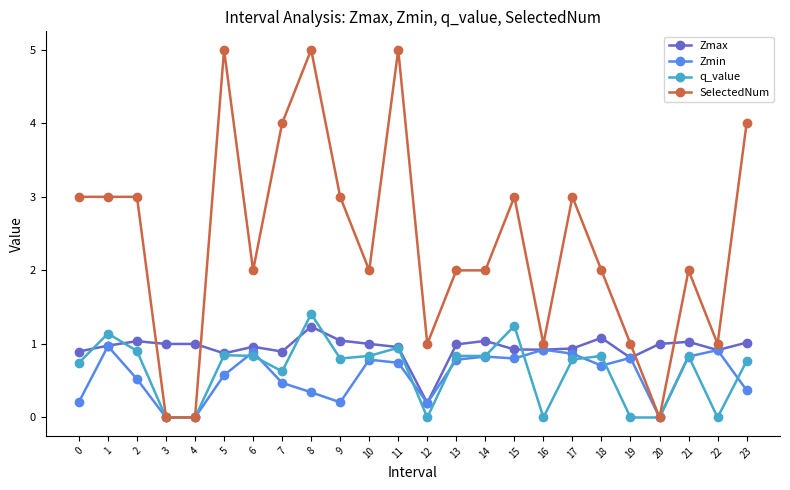

Which series ends up on top after the final intersection of q_value and Zmin?

q_value